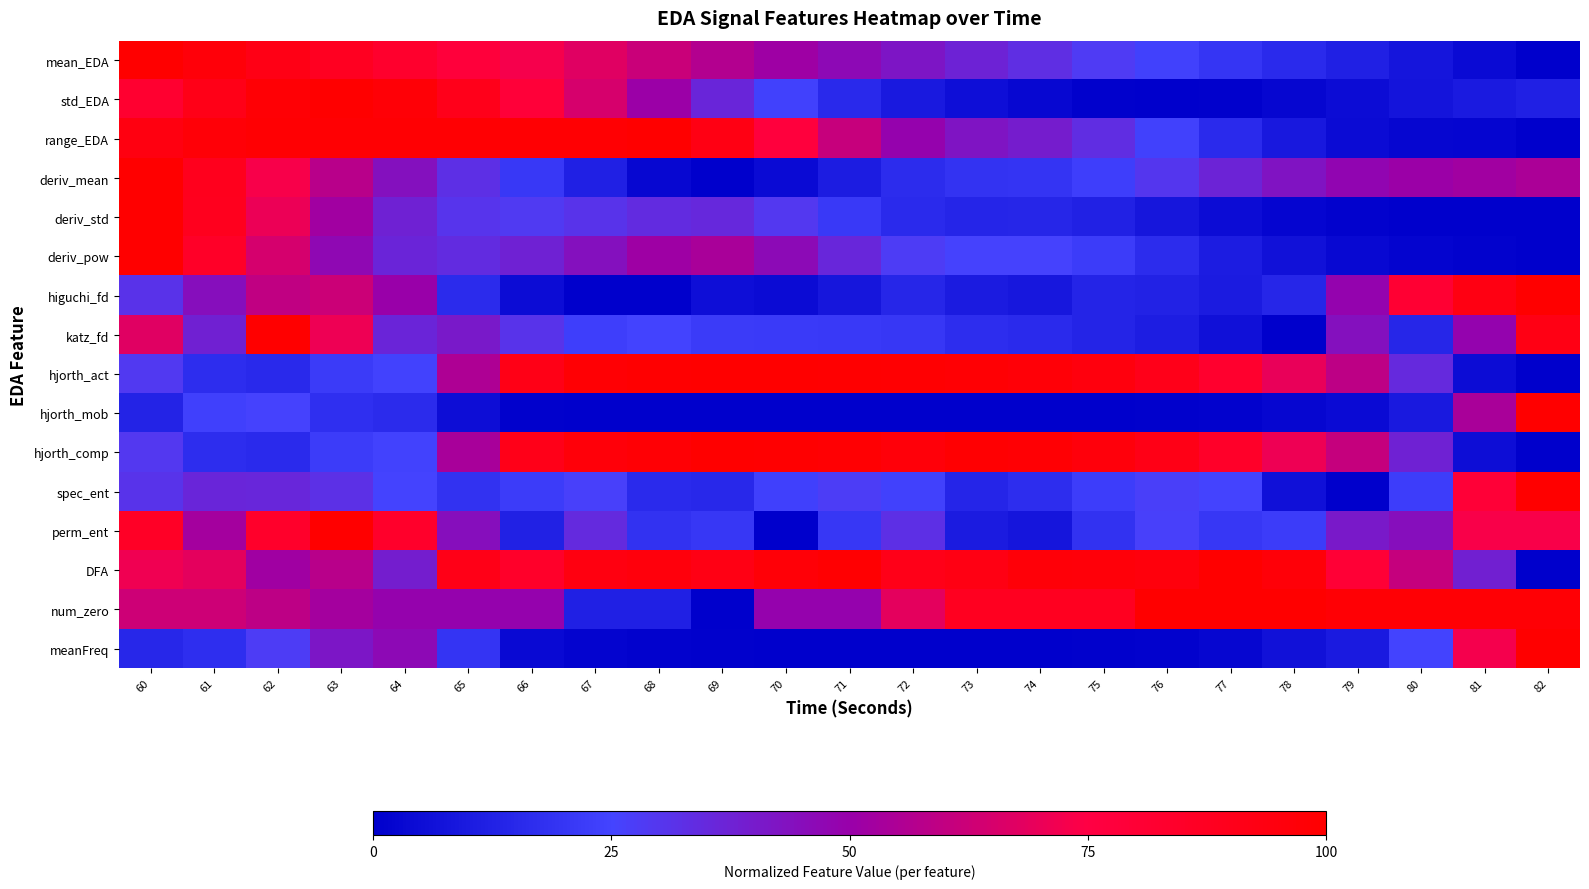

At which category does the chart reach its minimum across all series?

82